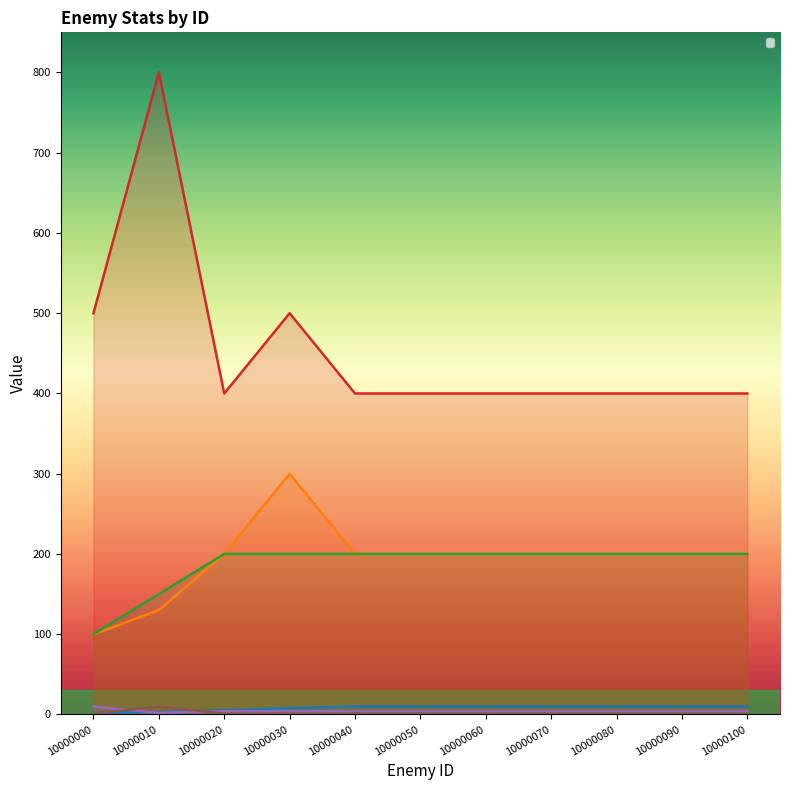

Which series has the largest range (max minus min)?

_enemyAtk